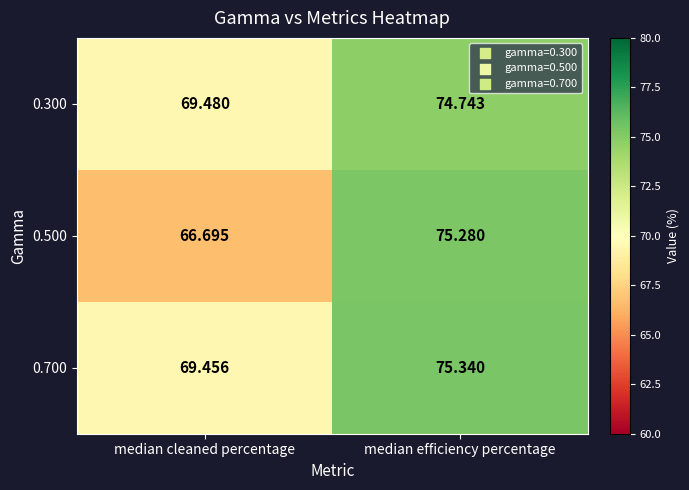

List the labels in order of 0.500 value, largest first.

median efficiency percentage, median cleaned percentage